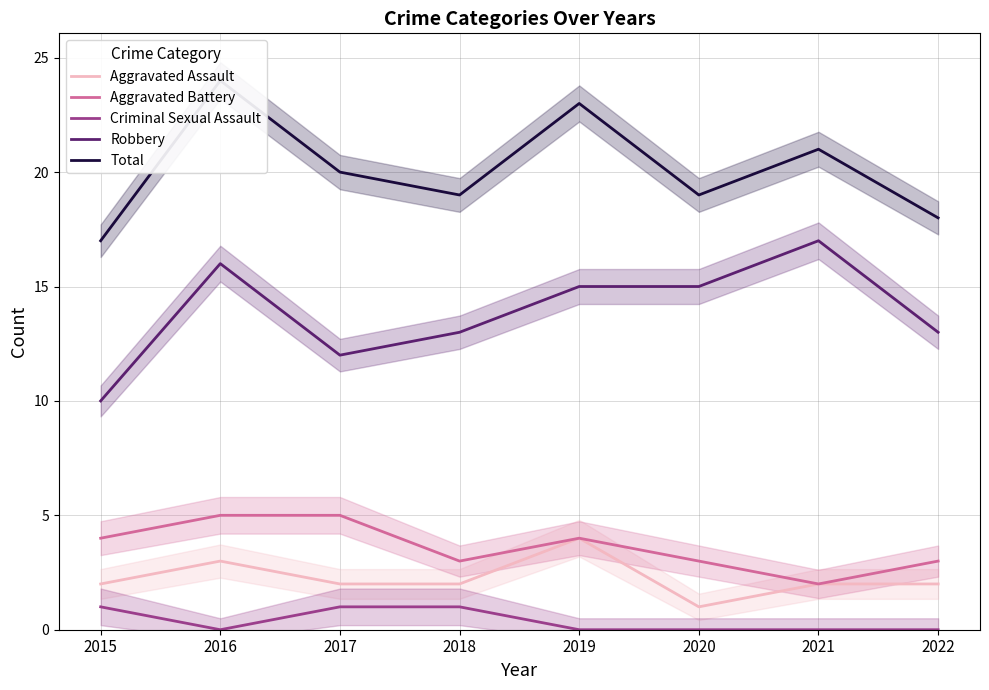

Rank the series by their maximum value, from highest to lowest.

Total, Robbery, Aggravated Battery, Aggravated Assault, Criminal Sexual Assault